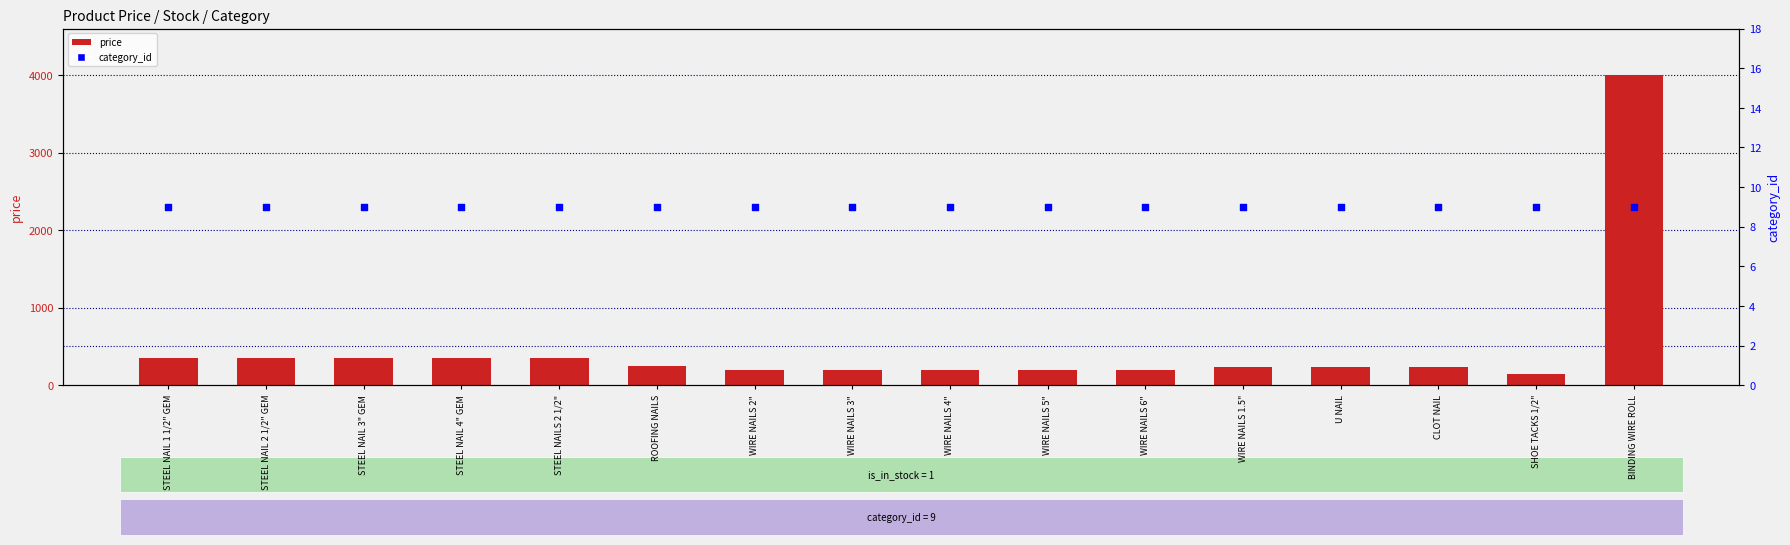

What are all the series names shown in the legend?

price, category_id